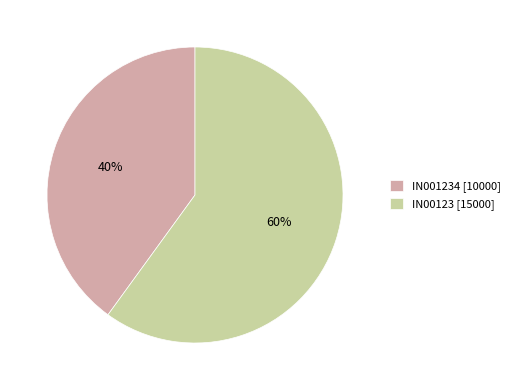

To the nearest percent, what portion does IN001234 [10000] represent?

40%